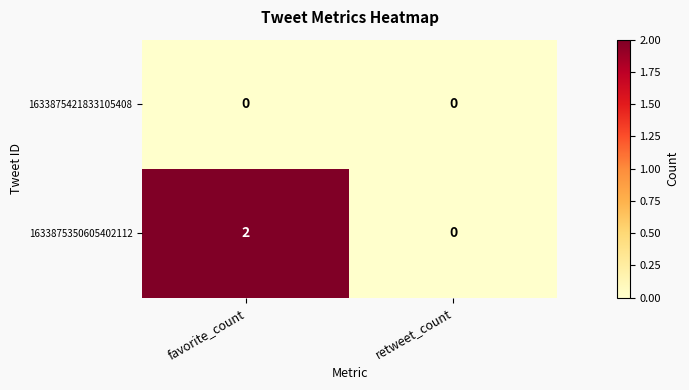

At favorite_count, list the series in order from smallest to largest.

1633875421833105408, 1633875350605402112